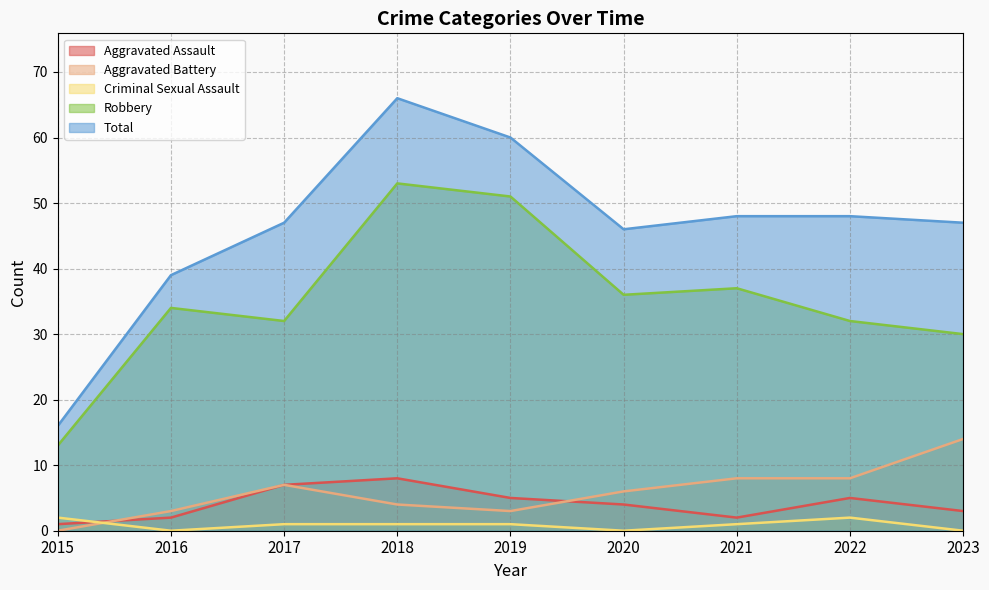

How many values in Criminal Sexual Assault are above zero?

6